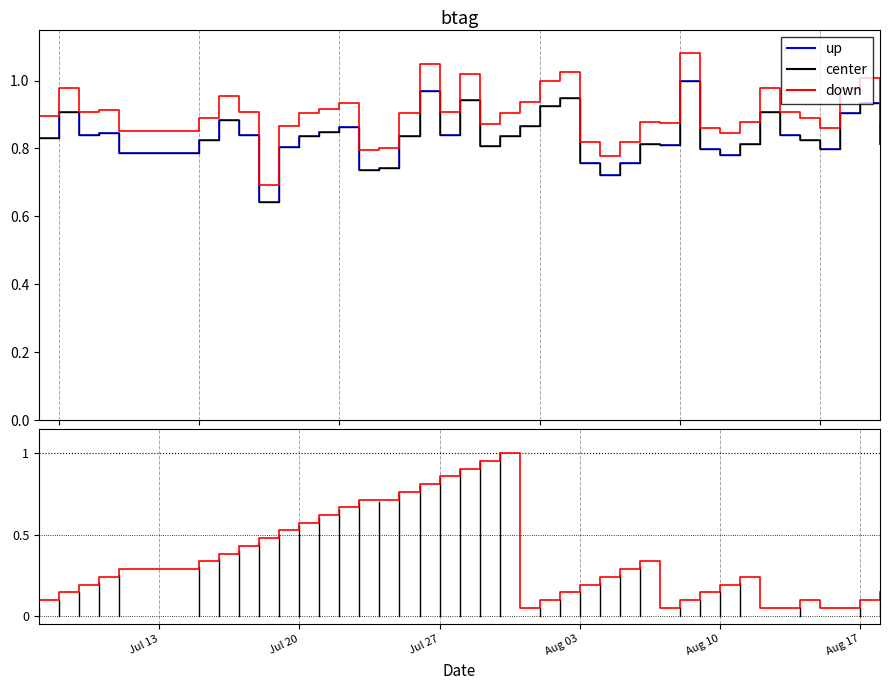

What is the label of the 31st point from the left?

2010-08-09